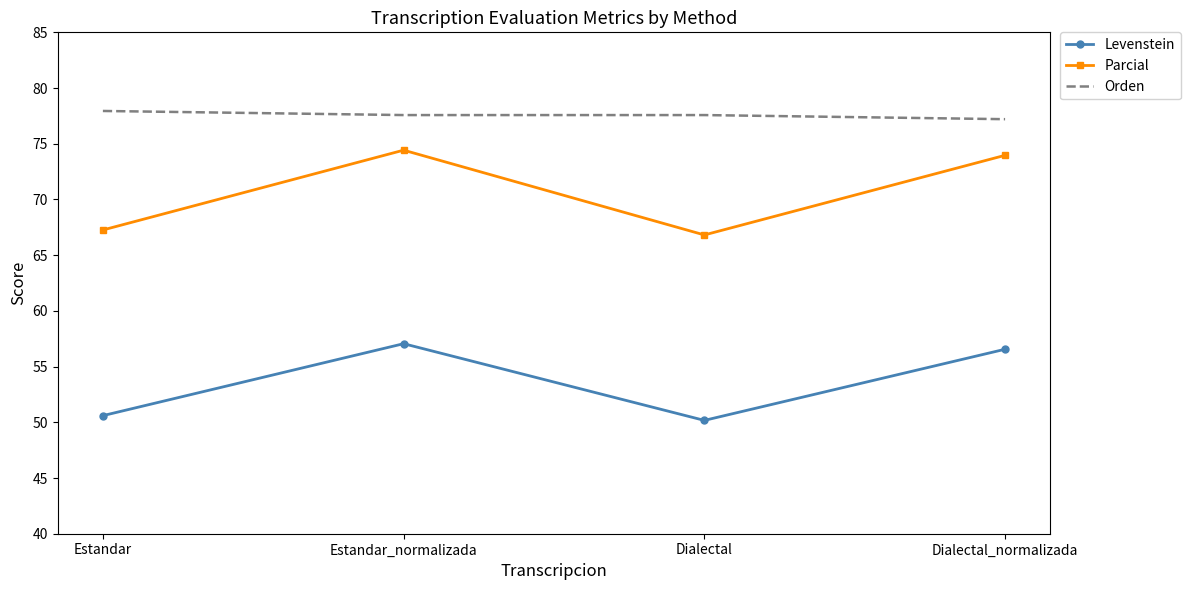

Is the value of Parcial at Dialectal_normalizada greater than the value of Orden at Estandar?

No